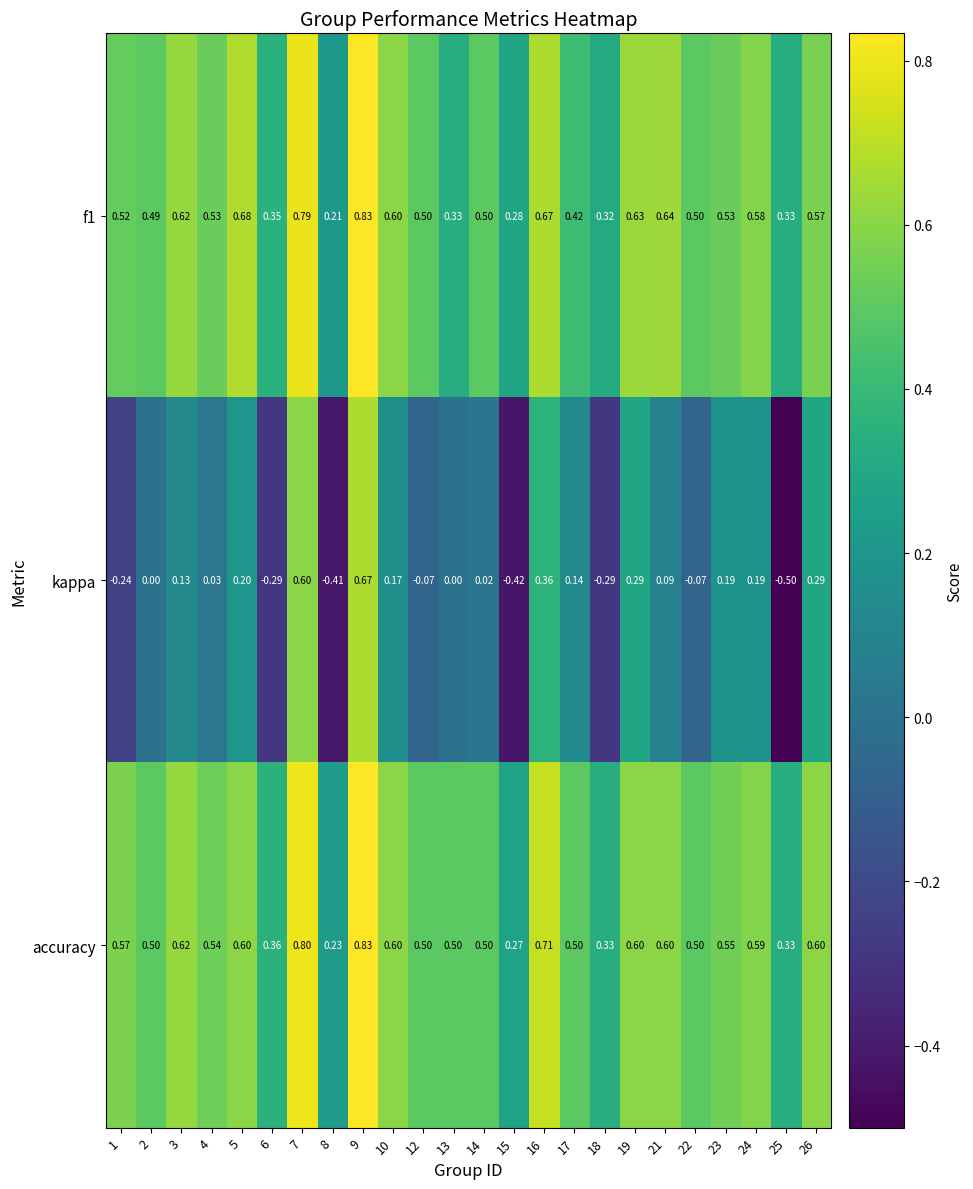

Which series has the largest total across all categories?

accuracy